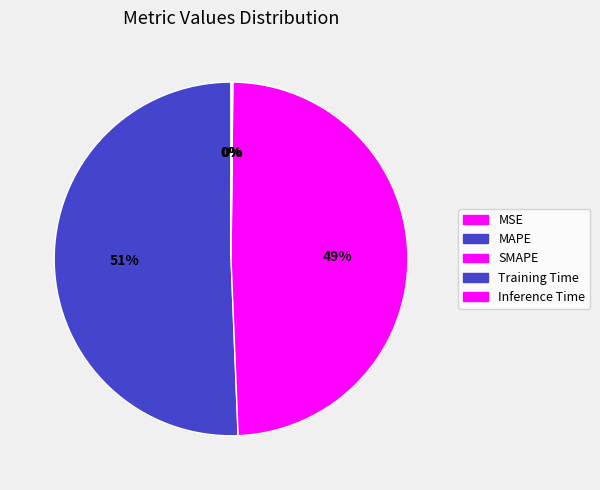

The Training Time slice represents 12% of the pie. True or false?

False